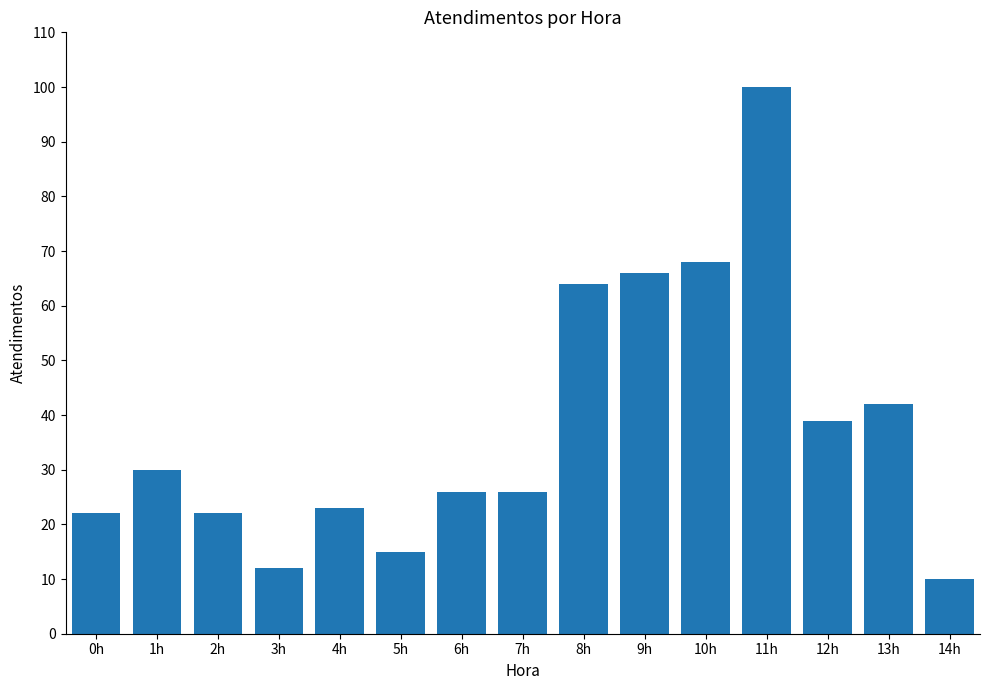

What is the ratio of the value at 3h to the value at 2h?

0.5